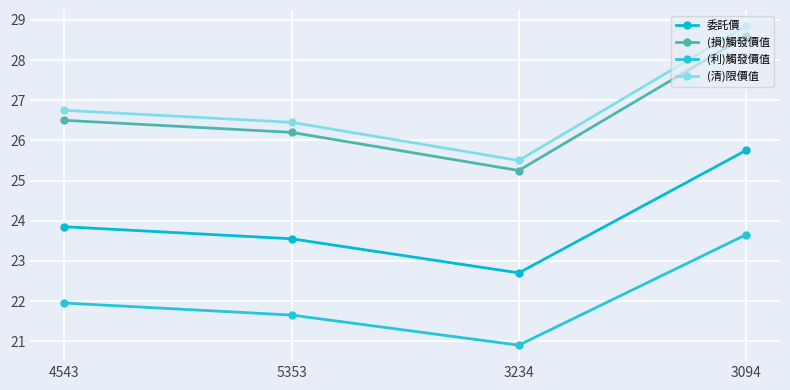

What are all the series names shown in the legend?

委託價, (損)觸發價值, (利)觸發價值, (清)限價值